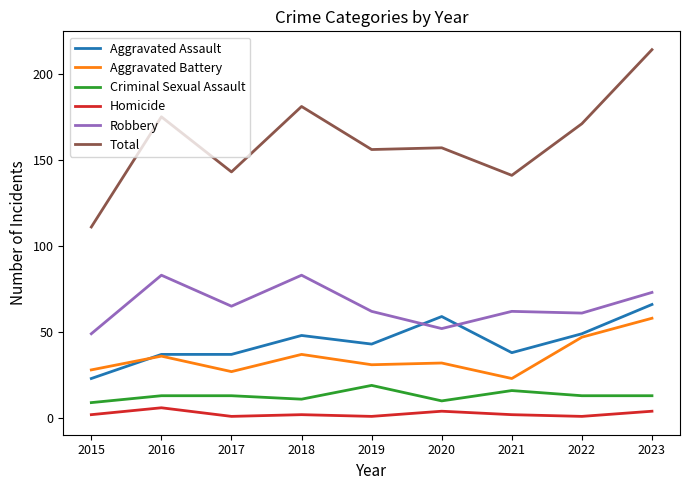

What is the difference between the maximum and minimum values in the Homicide series?

5